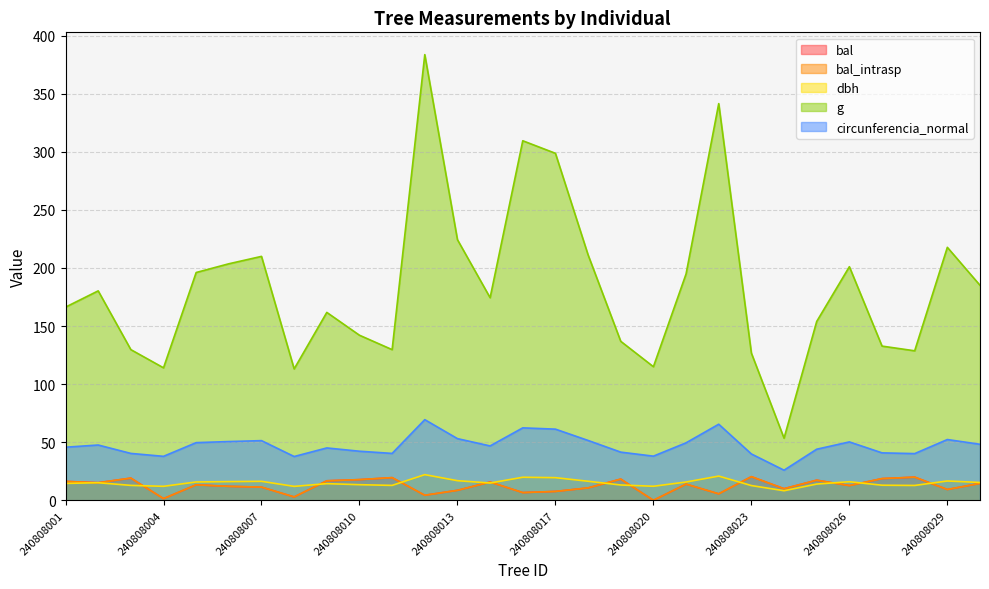

True or false: g and bal_intrasp cross at least once.

False